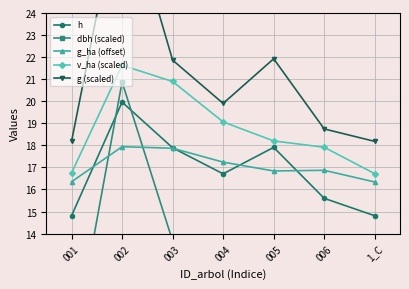

How many distinct data groups are displayed?

5